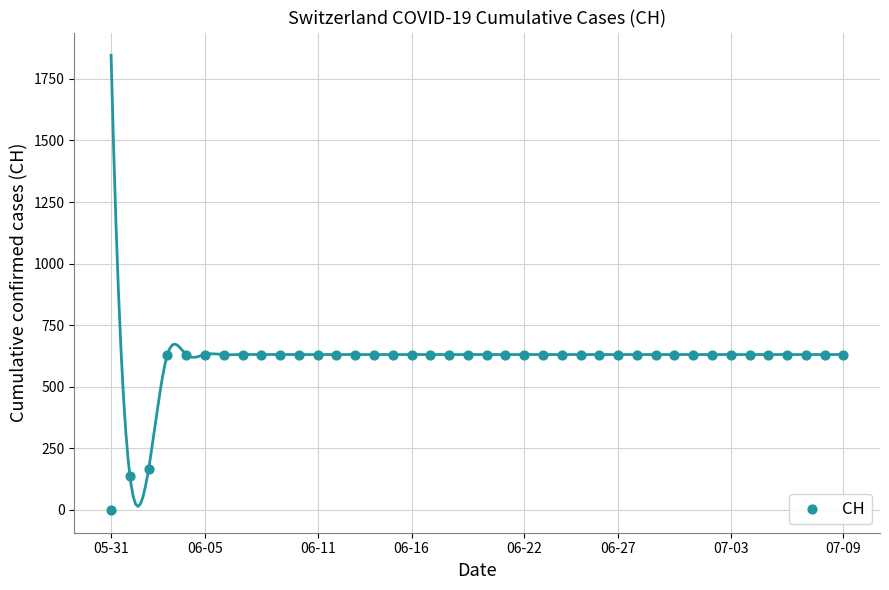

What is the range of Y values (max minus min)?

631